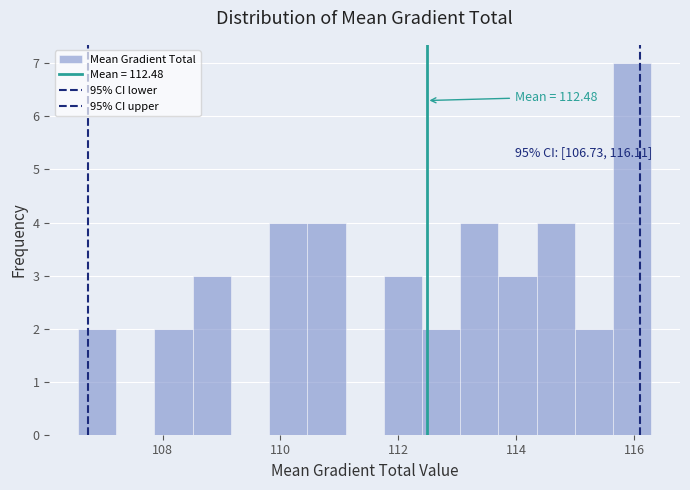

Around what value on the x-axis is the tallest bar? Give the approximate position of its centre, as read against the axis.

116.0